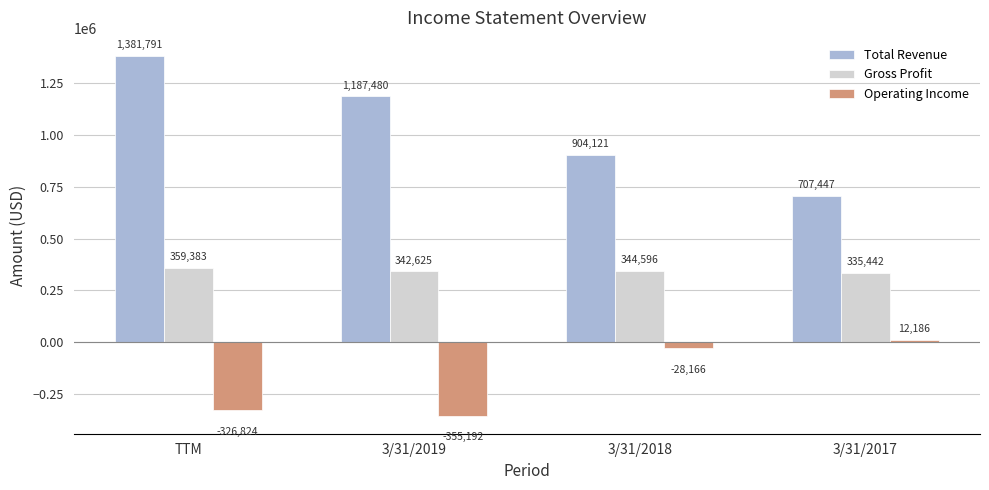

What position from the right is 3/31/2017?

1